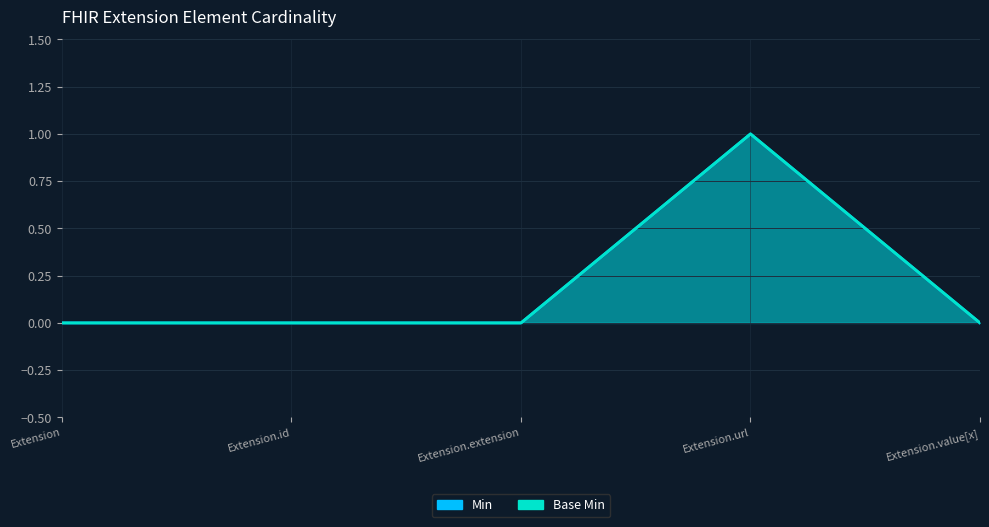

The value of Min at Extension.value[x] is 1. True or false?

False